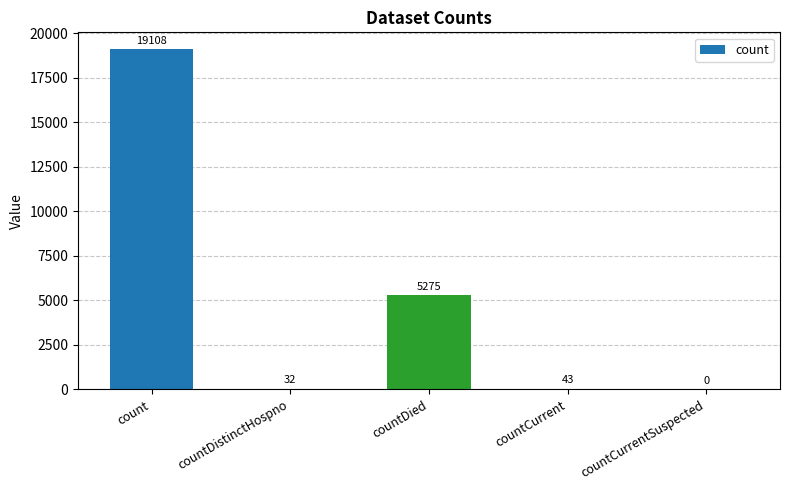

How many positive values are there?

4